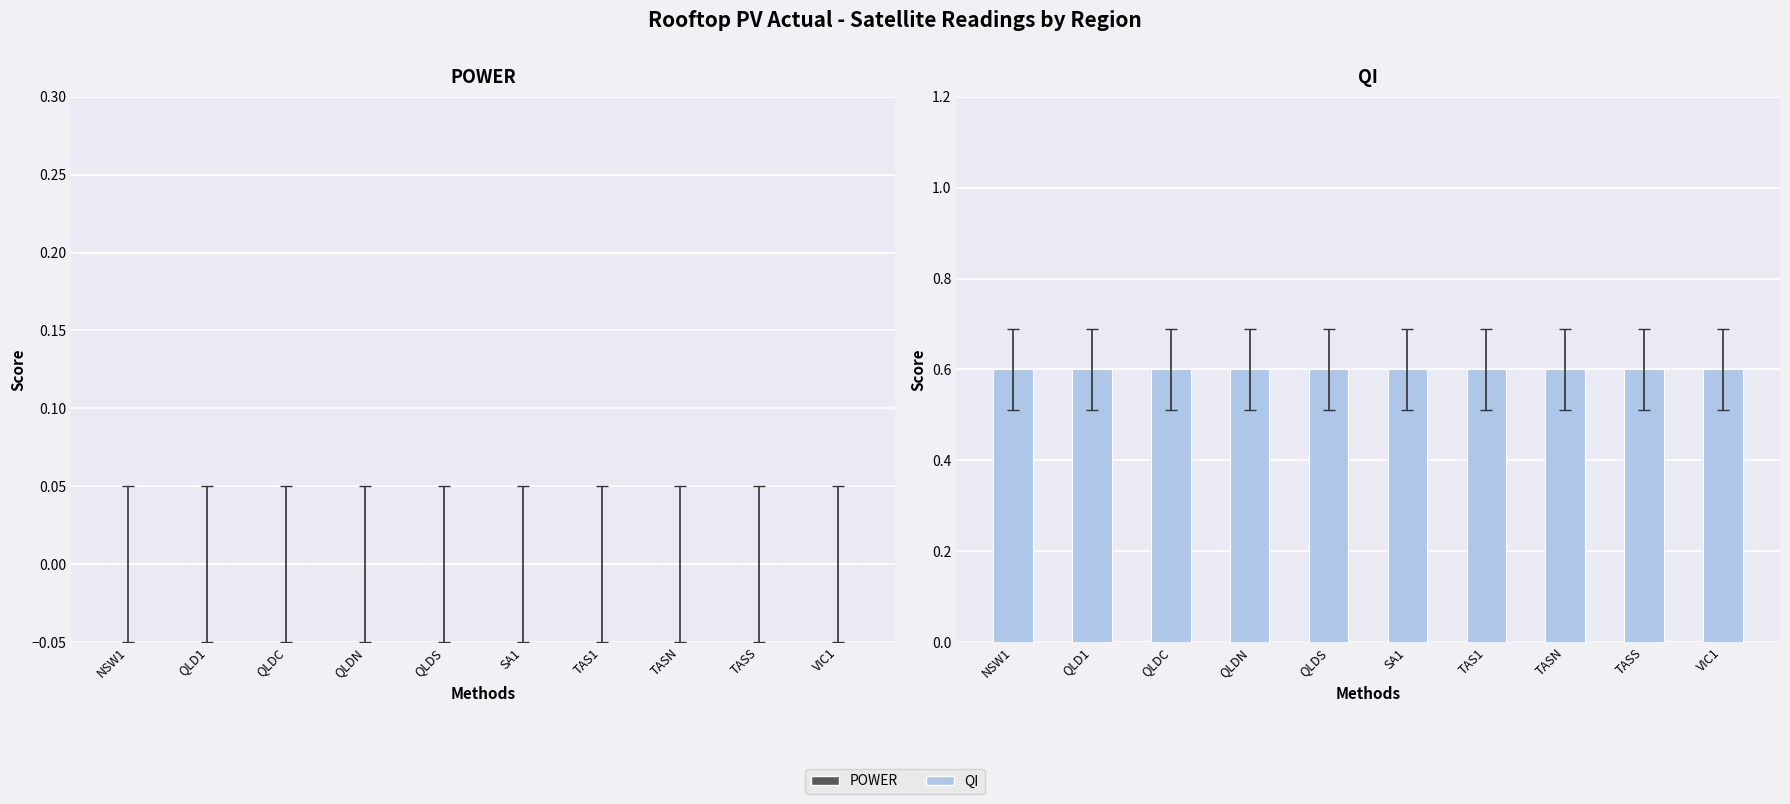

Read the QI value at NSW1.

0.6